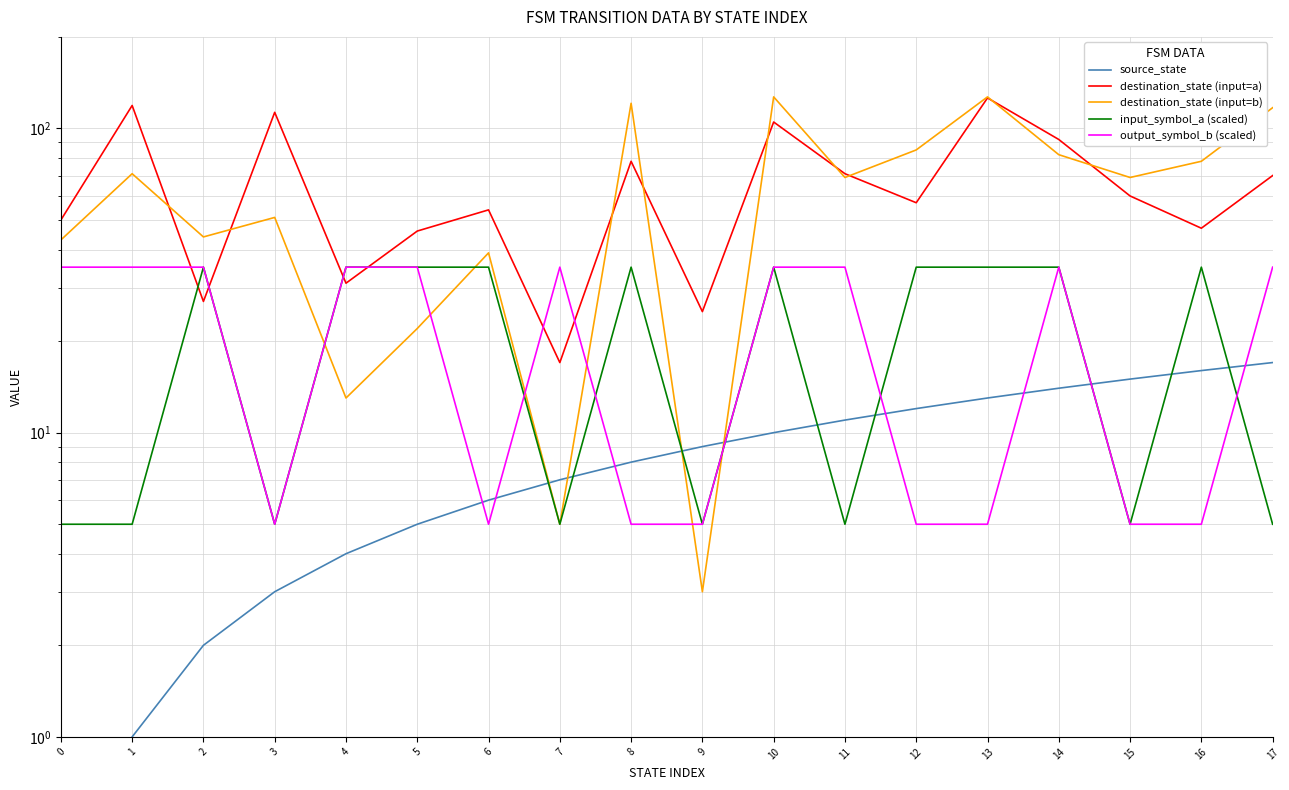

Between 11 and 16, which series saw the biggest shift?

input_symbol_a (scaled)